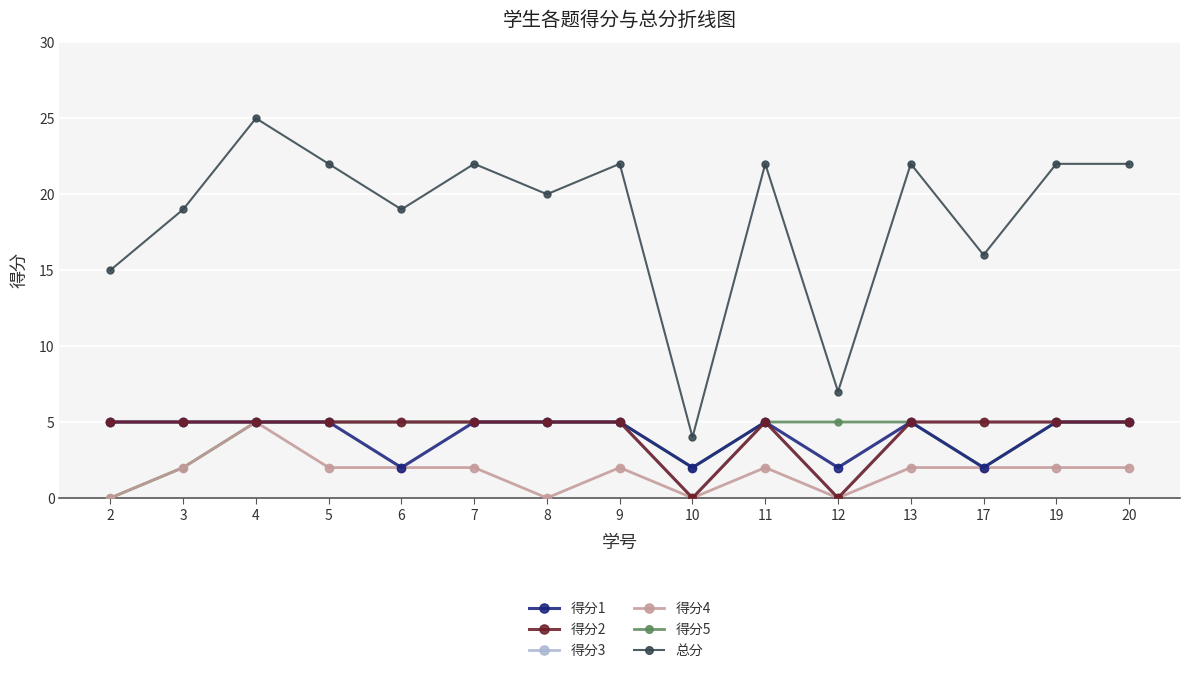

Which series changed the most between 9 and 20?

得分1